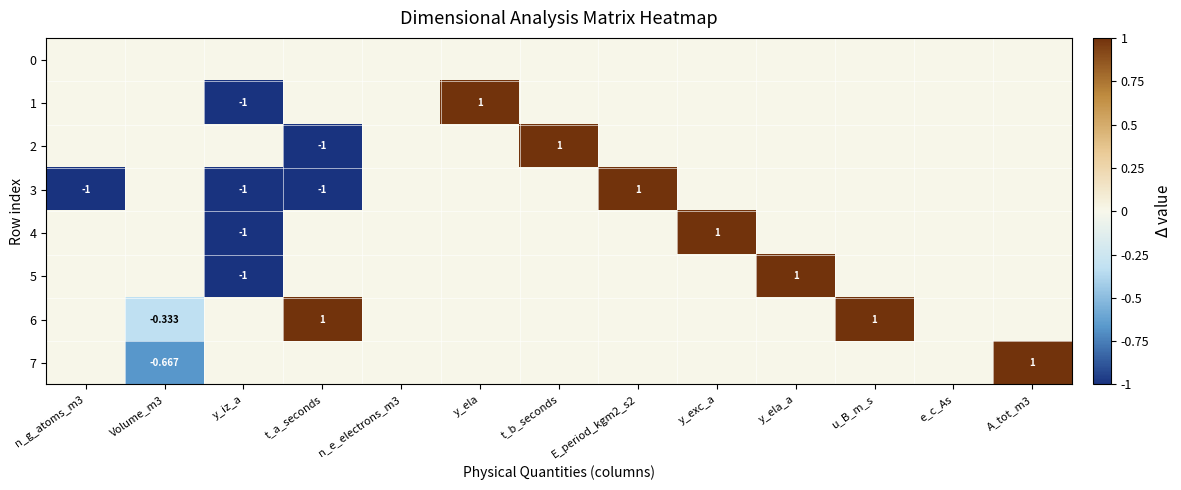

The 7 series shows 0.0 at n_g_atoms_m3. True or false?

True